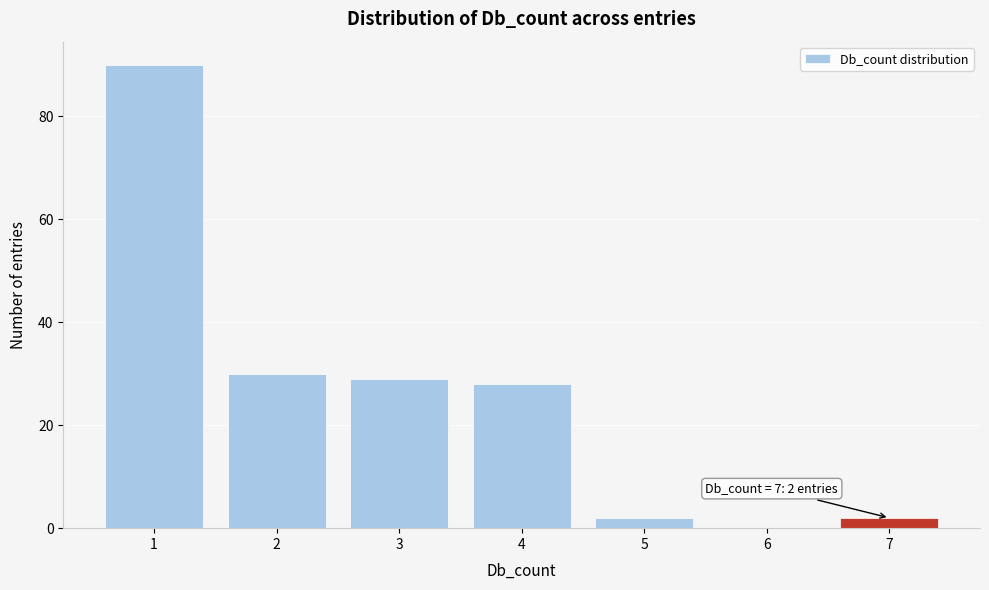

Over which range of the x-axis is the bar tallest?

0.5 to 1.5